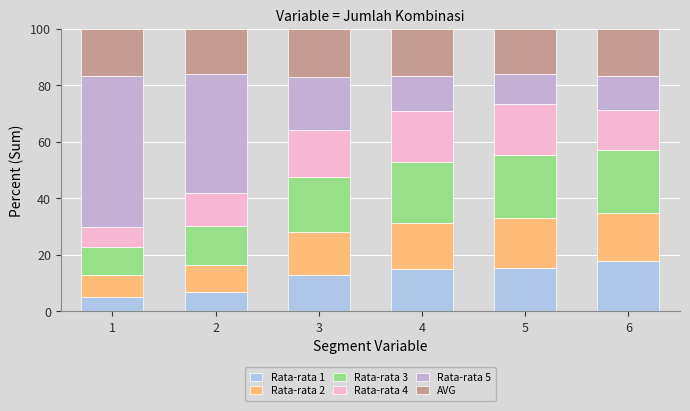

What is the value of the Rata-rata 1 bar at the 5th from the left?

15.2